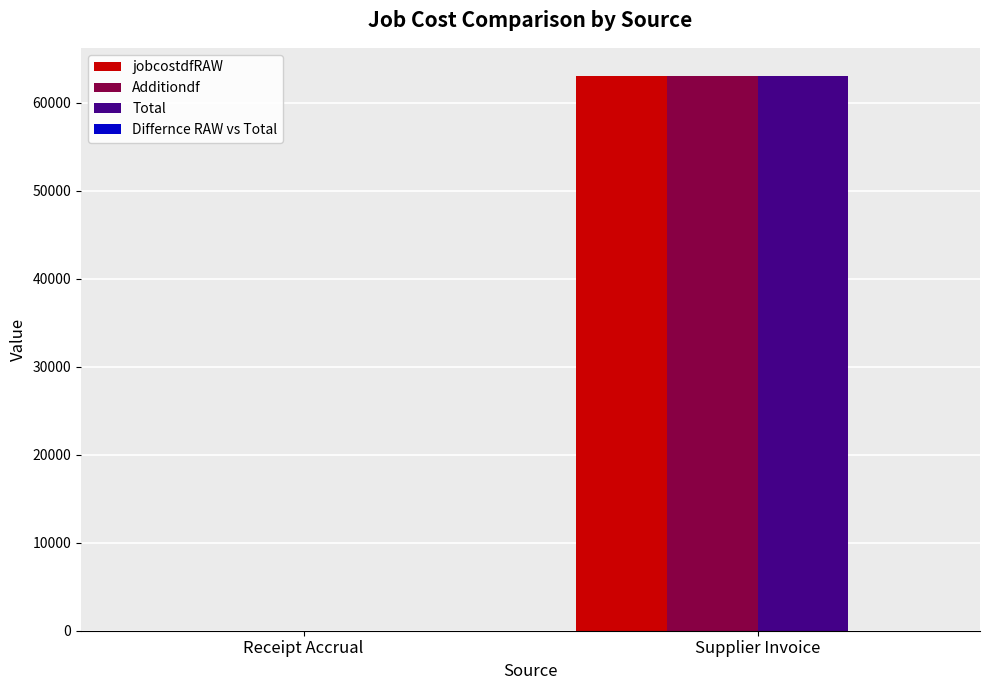

Count the number of data series in this chart.

3